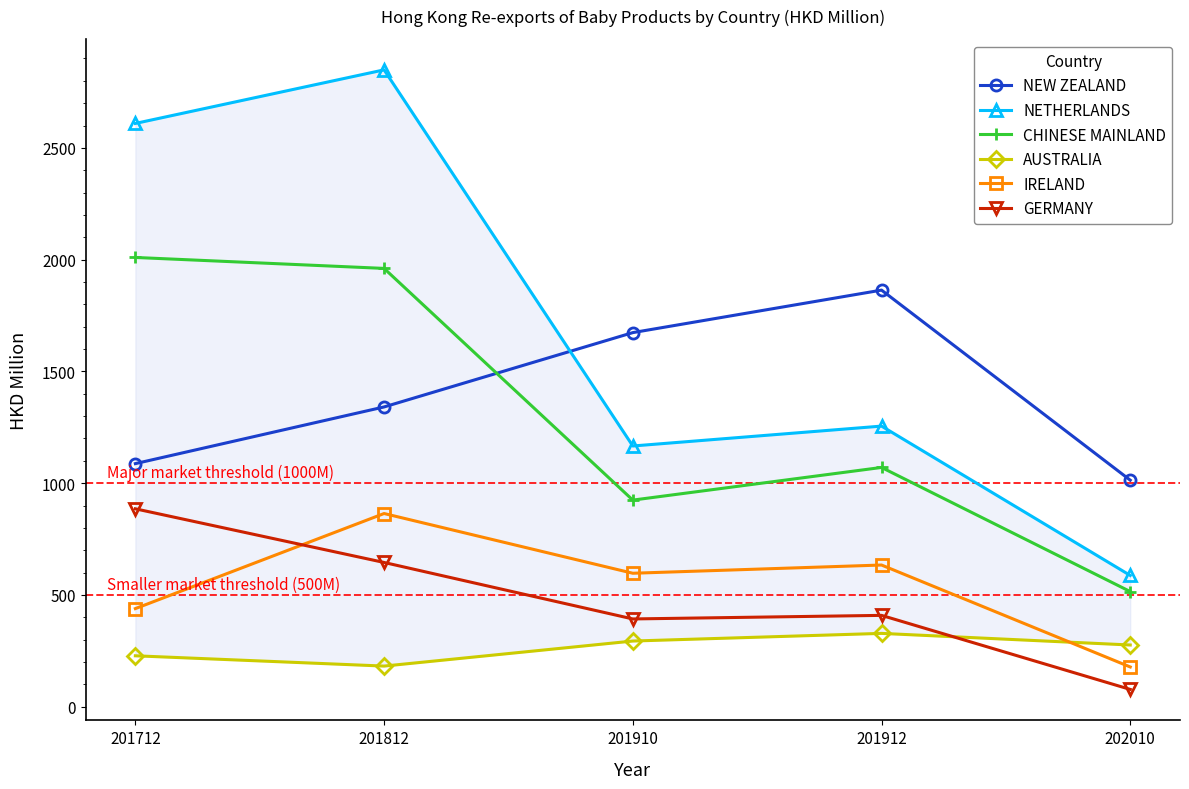

Rank the series by their maximum value, from lowest to highest.

AUSTRALIA, IRELAND, GERMANY, NEW ZEALAND, CHINESE MAINLAND, NETHERLANDS